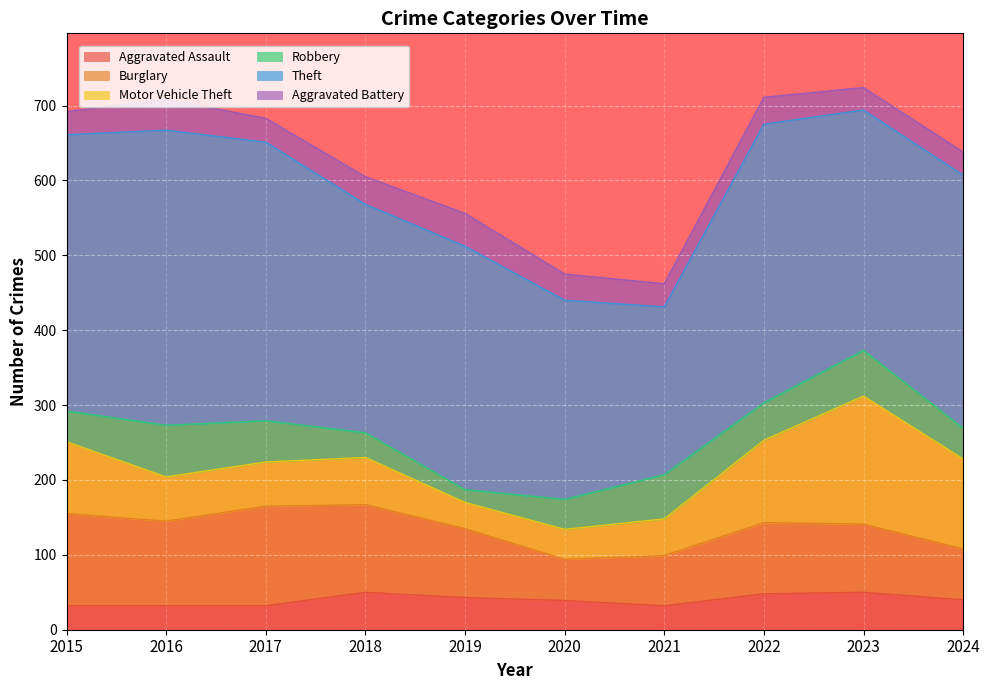

Rank the categories by Robbery value from lowest to highest.

2019, 2018, 2020, 2015, 2024, 2022, 2017, 2021, 2023, 2016